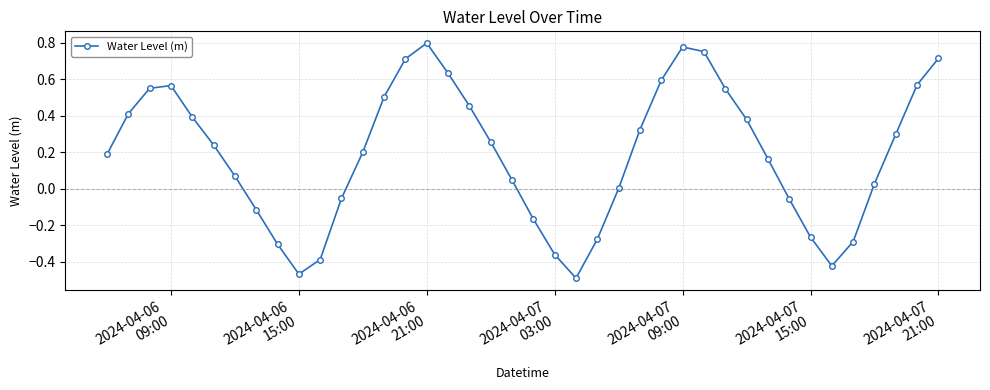

True or false: the data has more than 0 interior local peaks.

True